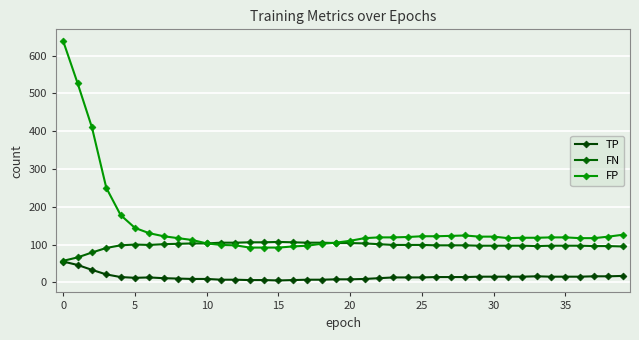

At how many categories does at least one series exceed 153?

5